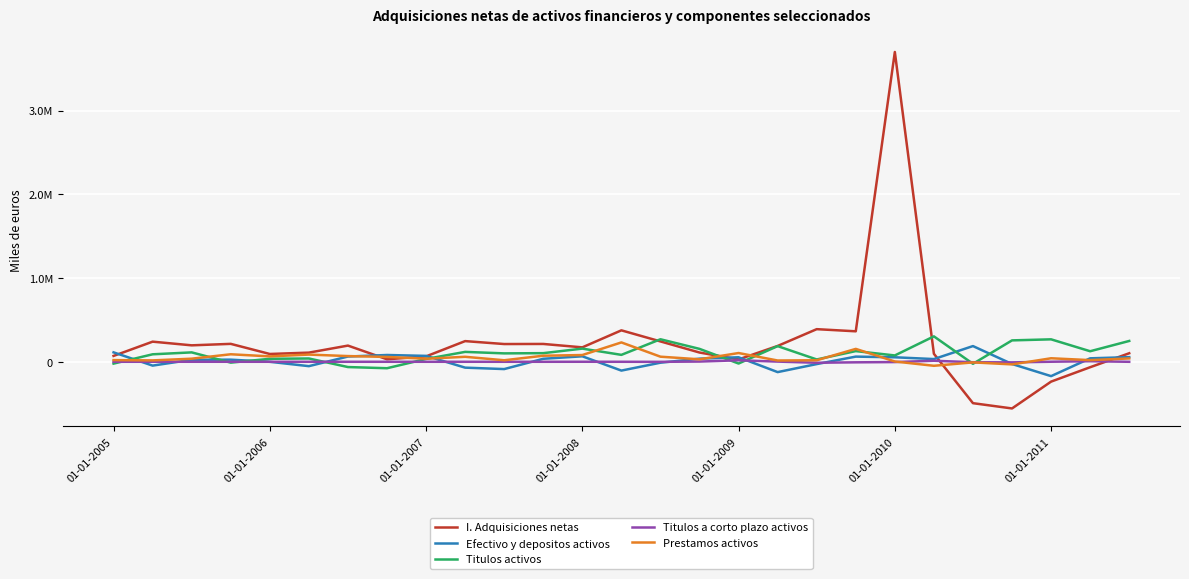

True or false: Titulos activos has more than 1 points higher than both neighbors.

True